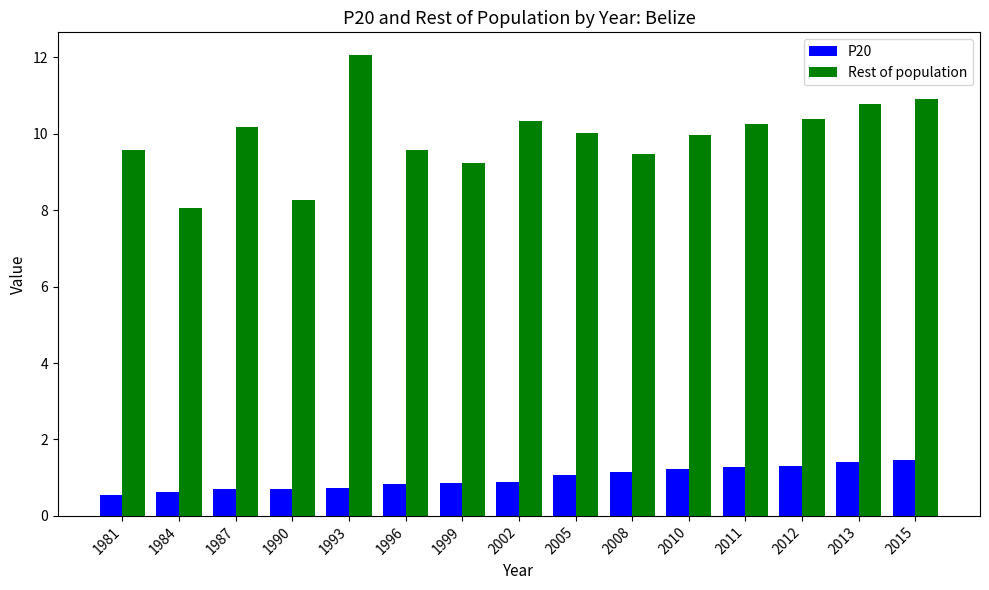

What is the maximum value for Rest of population?

12.1